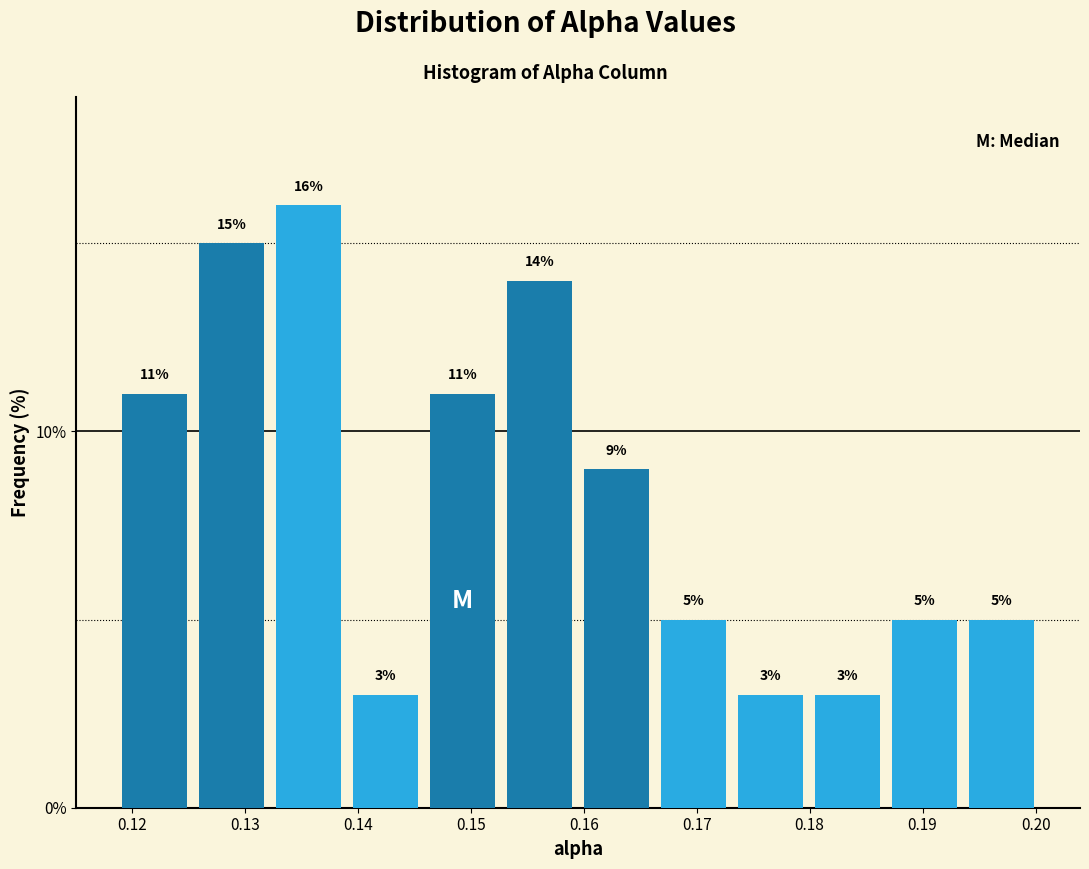

Reading left to right, transcribe this chart: for each bar, give the range it covers on the x-axis and its height. The bar edges are not printed on the chart, so give them approximately, as read against the axis.

0.119 to 0.125: 11
0.125 to 0.132: 15
0.132 to 0.139: 16
0.139 to 0.146: 3
0.146 to 0.153: 11
0.153 to 0.160: 14
0.160 to 0.166: 9
0.166 to 0.173: 5
0.173 to 0.180: 3
0.180 to 0.187: 3
0.187 to 0.194: 5
0.194 to 0.200: 5